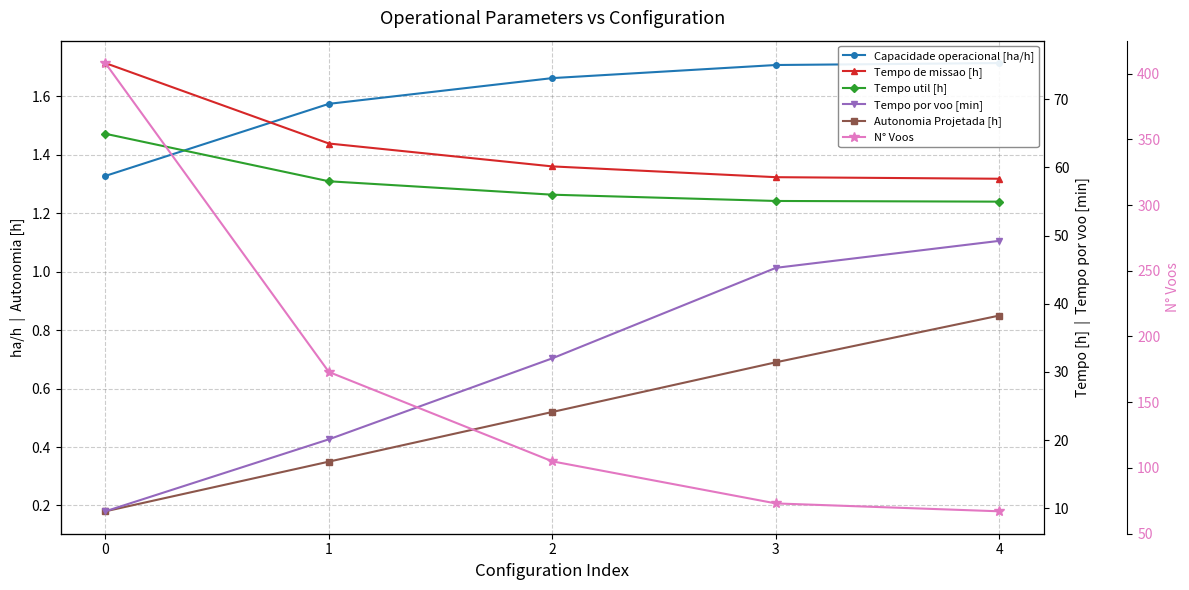

Is the value of Capacidade operacional [ha/h] at 3 greater than the value of N° Voos at 4?

No